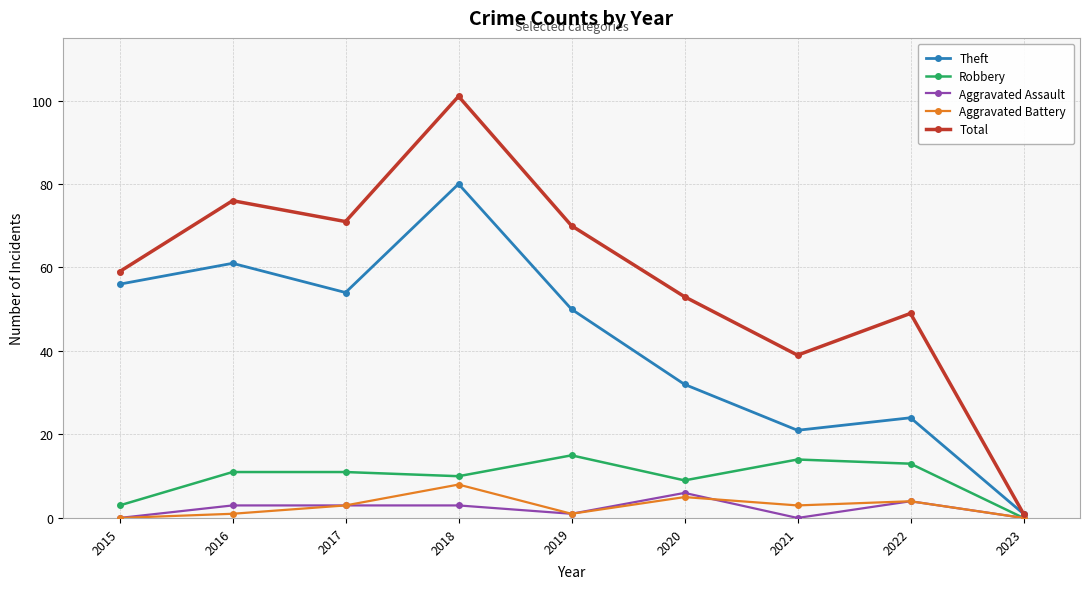

How many data points does each series have?

9